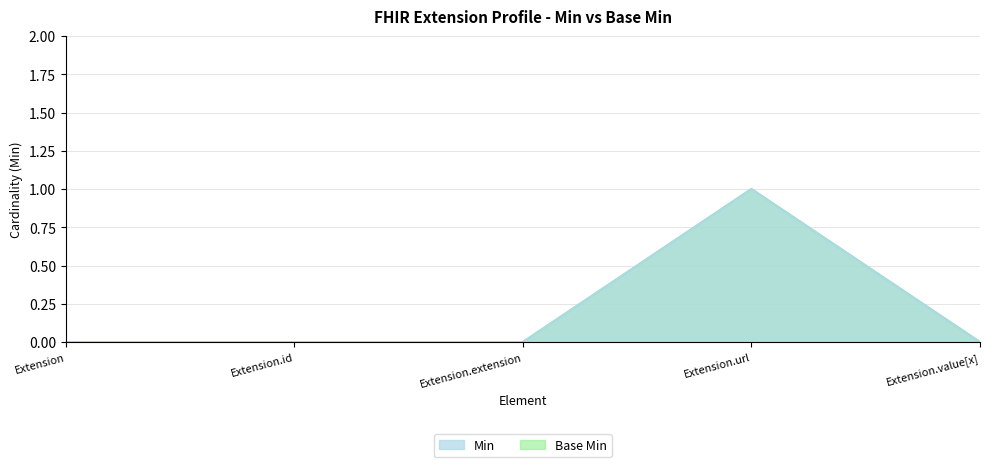

Count the number of data series in this chart.

2